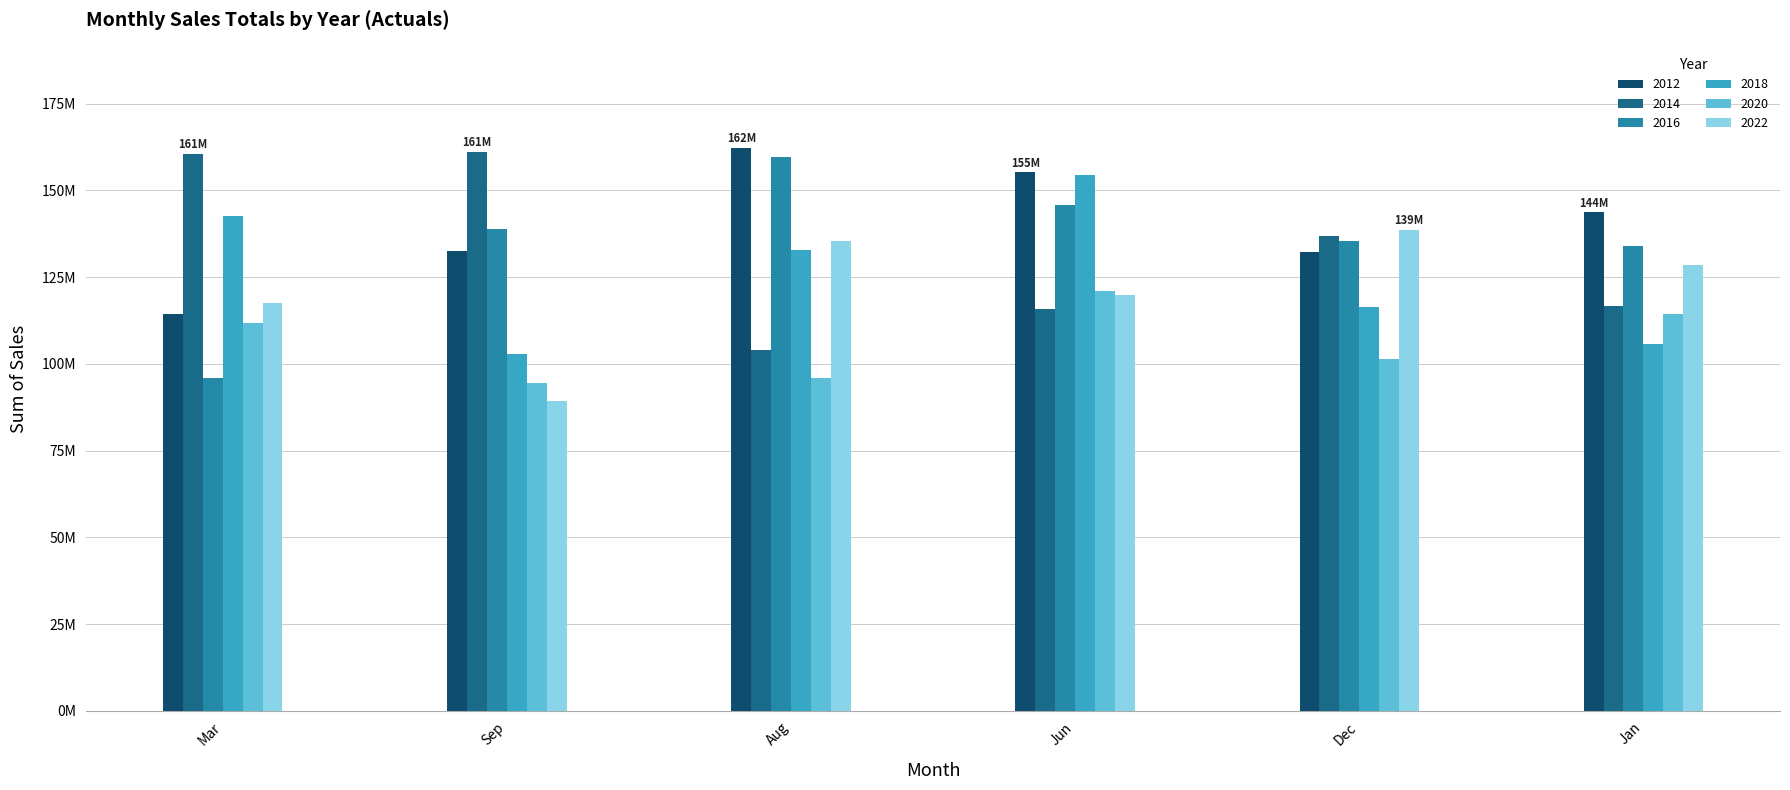

Rank the series by their maximum value, from lowest to highest.

2020, 2022, 2018, 2016, 2014, 2012